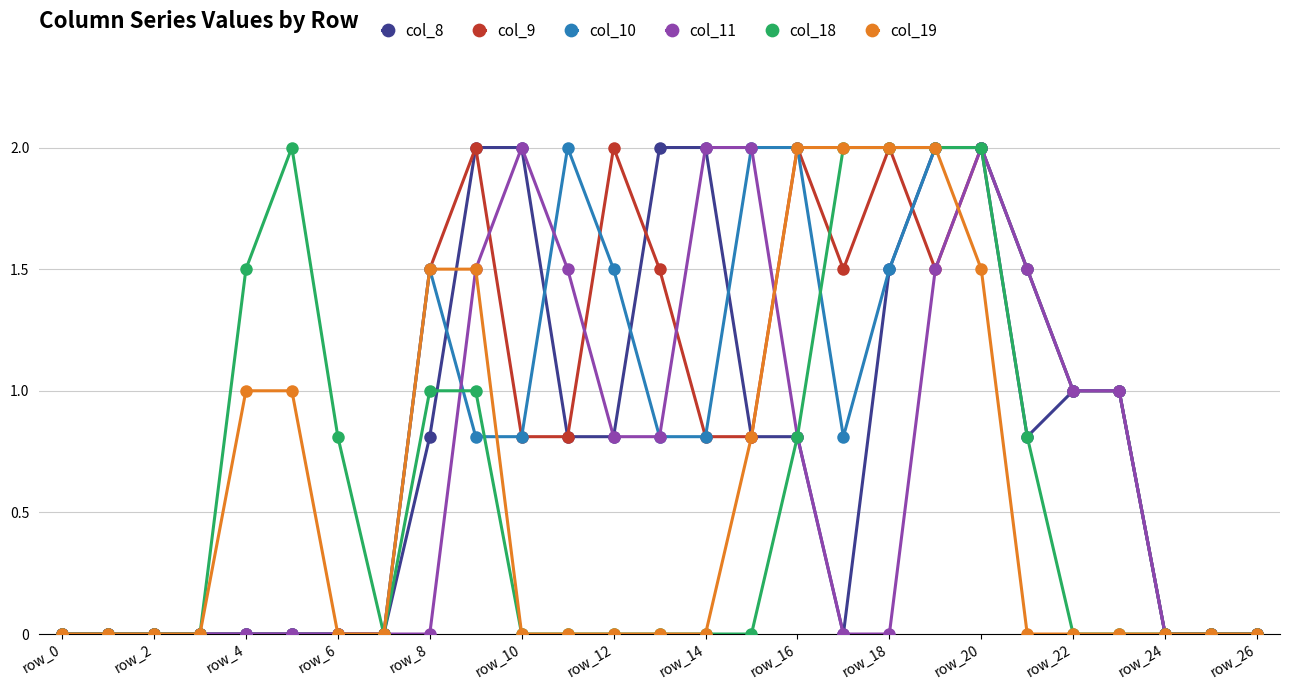

How many categories are shown in the chart?

27